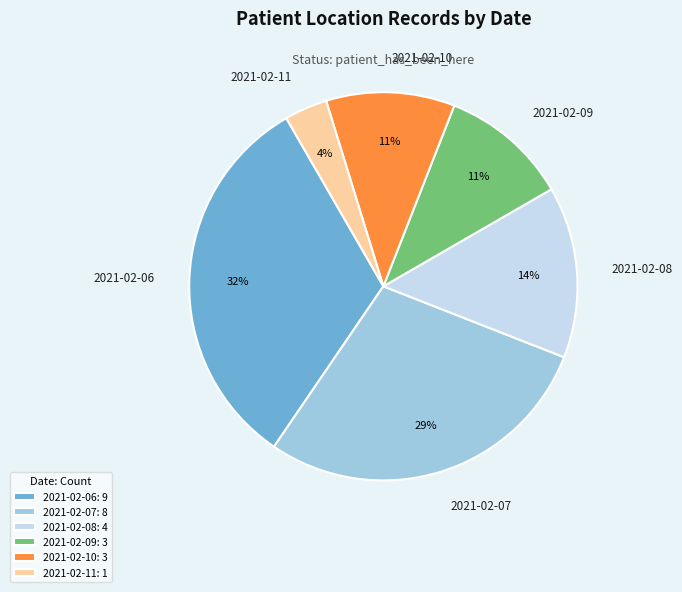

What percentage is the 2021-02-10 slice, to the nearest percent?

11%